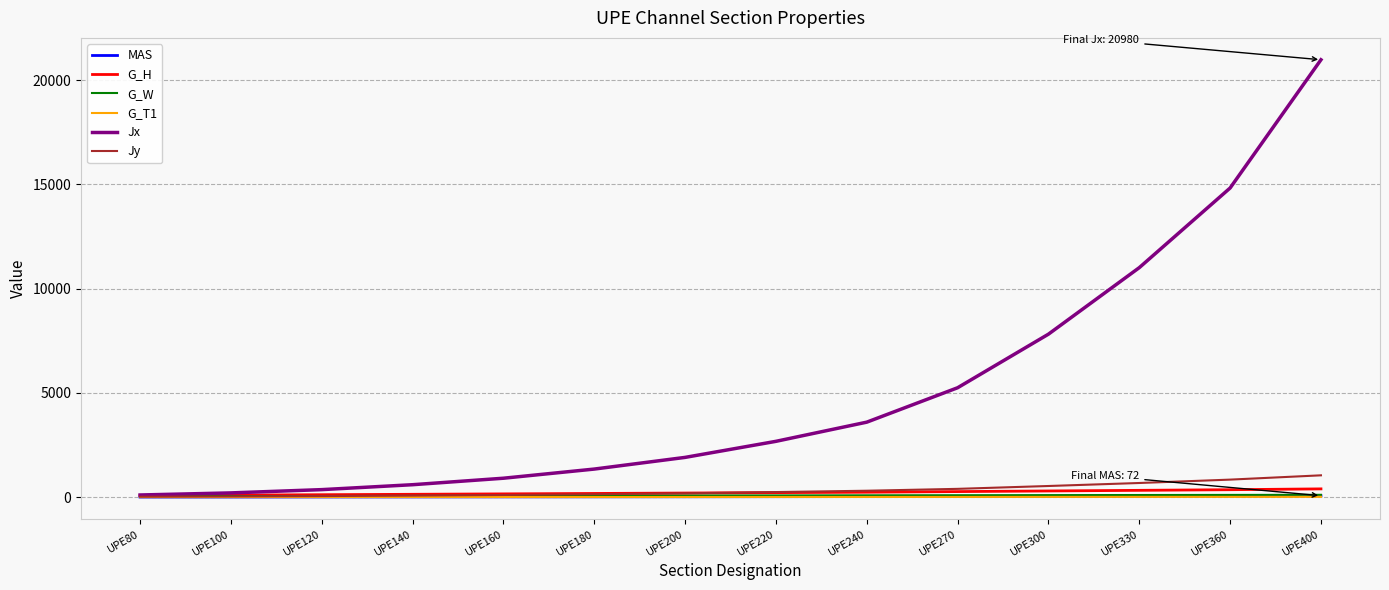

At which category is the sum across all series the highest?

UPE400